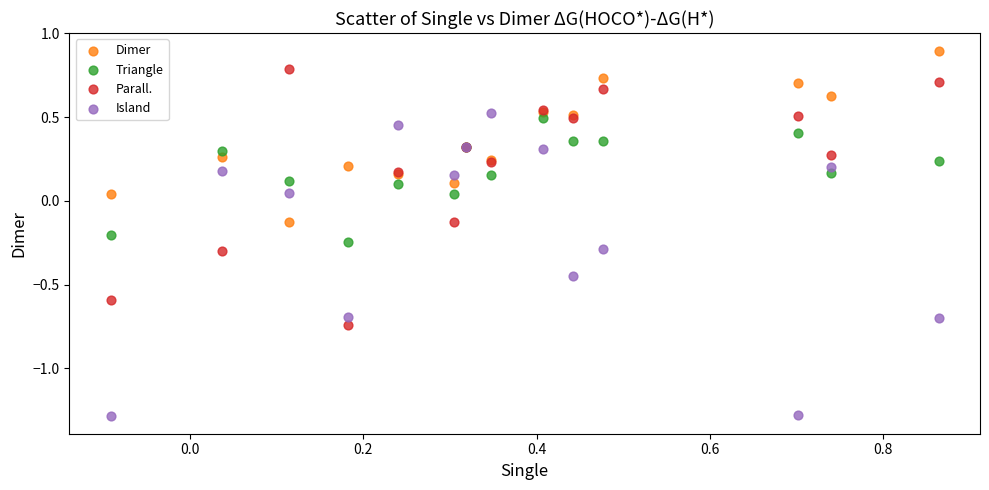

Which series reaches the maximum Y coordinate?

Dimer